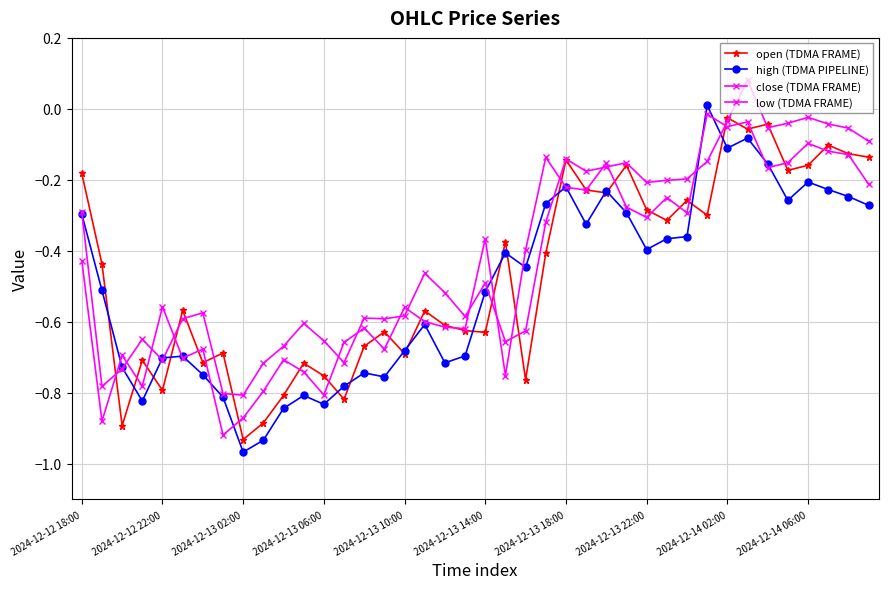

Which series has the largest total across all categories?

low (TDMA FRAME)